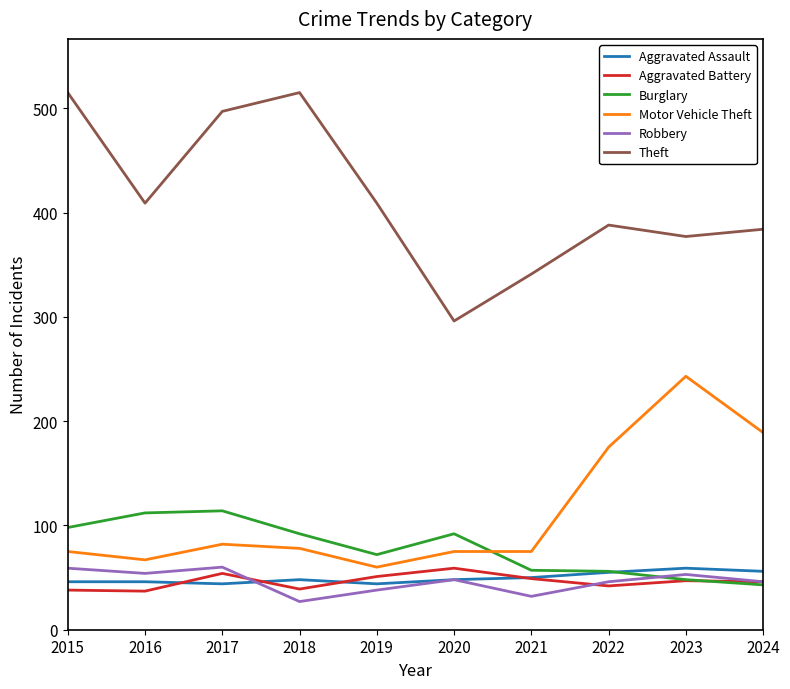

The value of Motor Vehicle Theft at 2017 is 82. True or false?

True